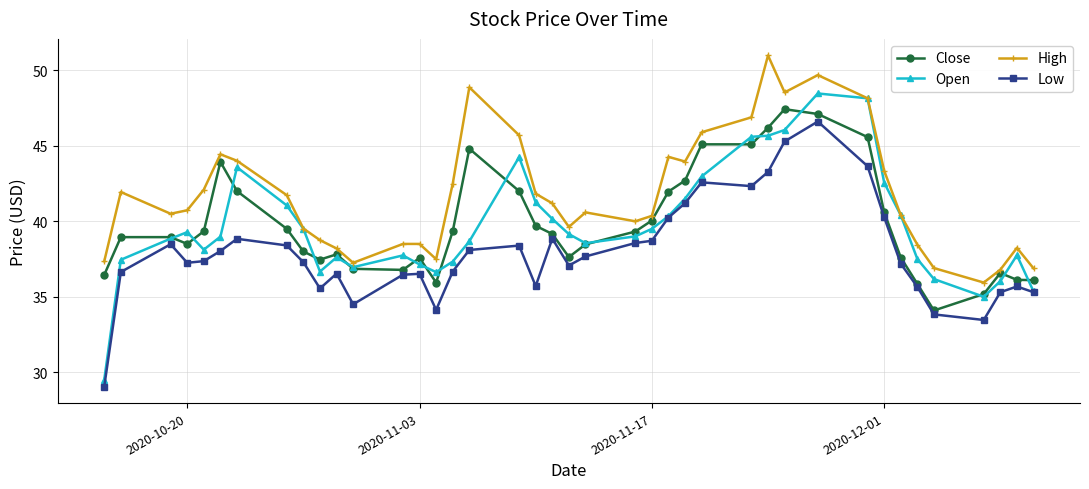

What is the greatest value displayed?

51.0